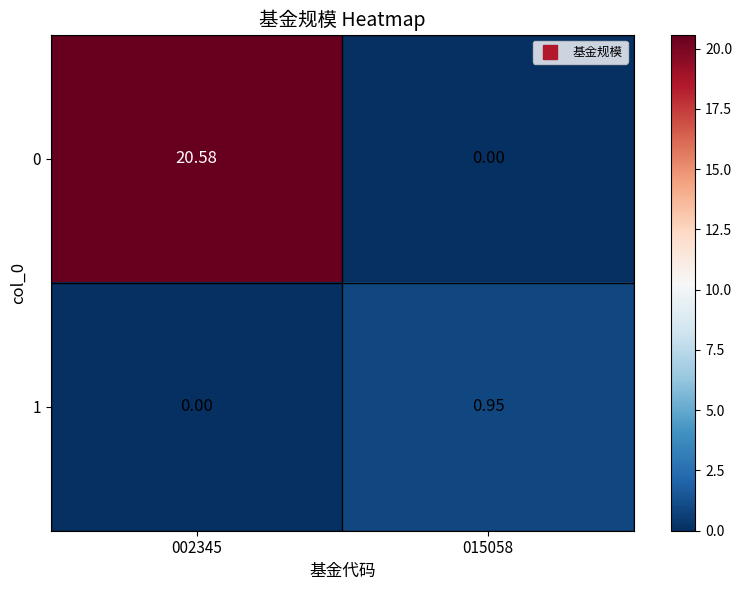

Rank the series by their average value, from highest to lowest.

0, 1